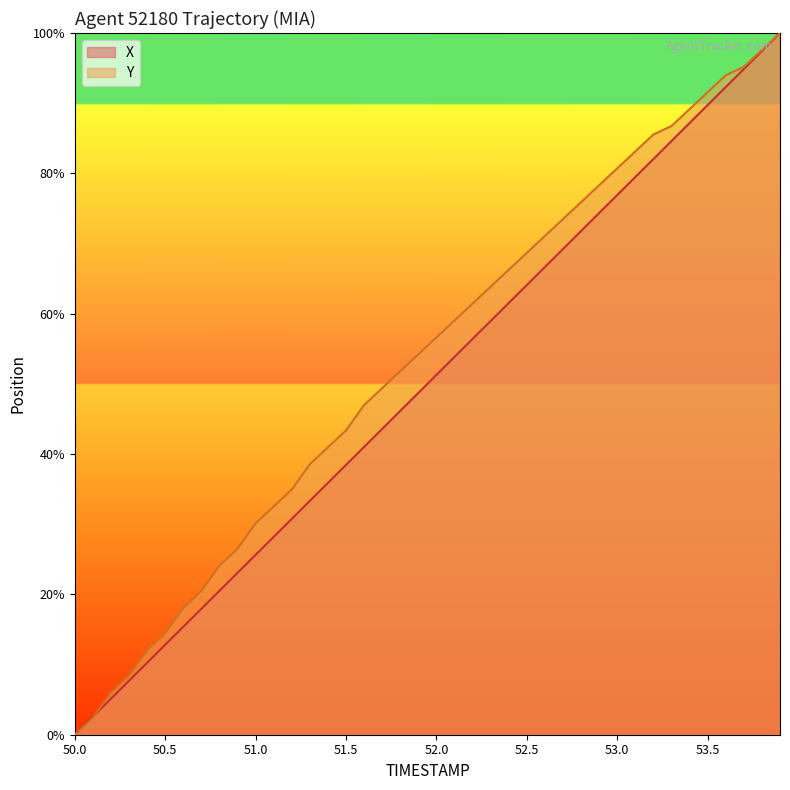

What is the approximate value of X at 50.6?

15.4